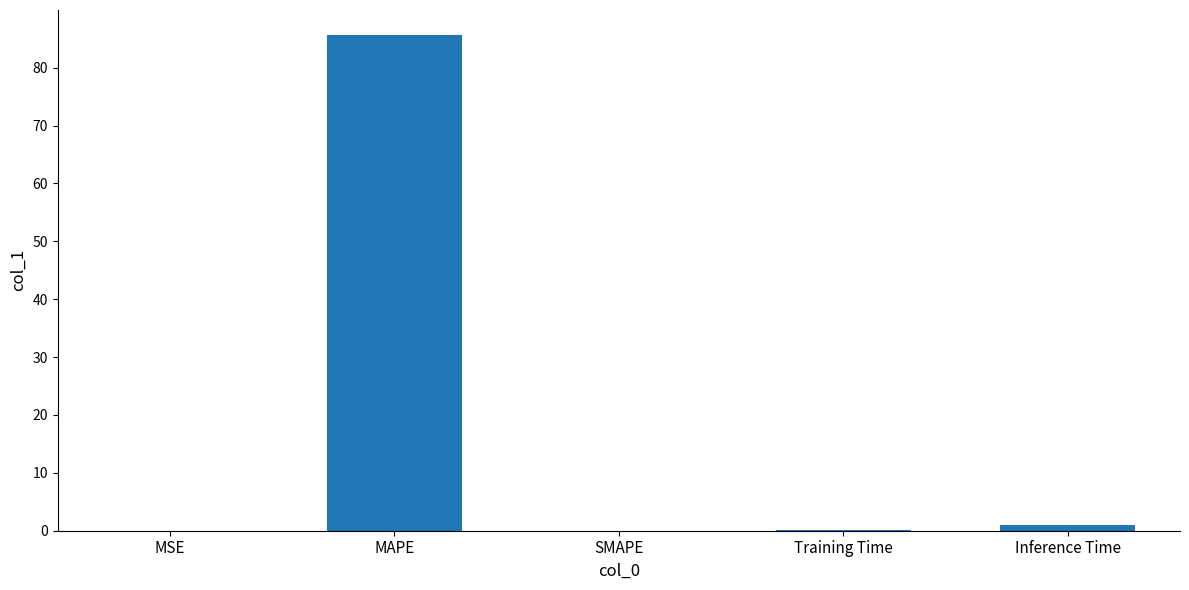

True or false: the data shows 0.0 at SMAPE.

True